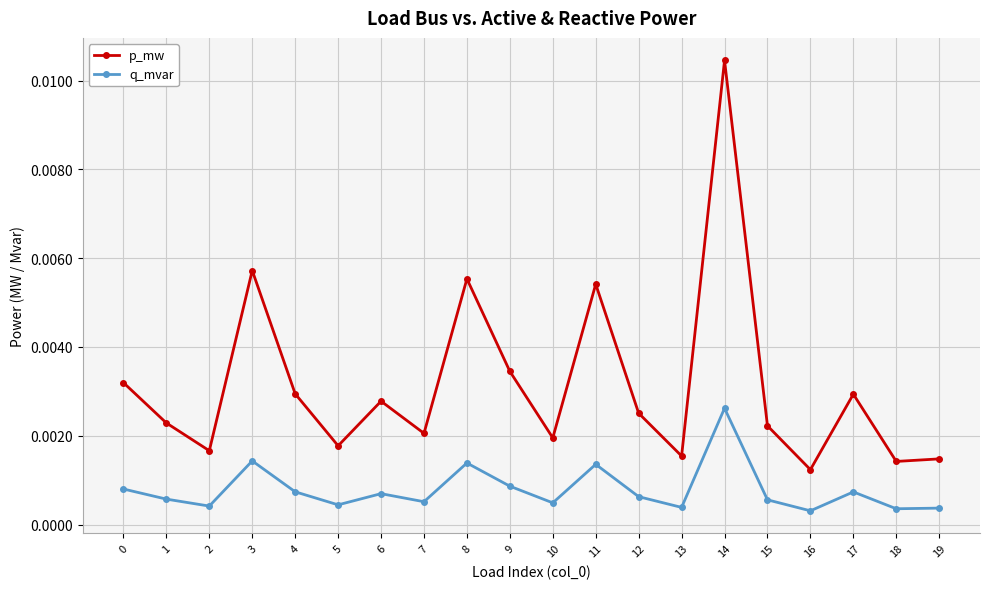

Where is the first local maximum for q_mvar?

3